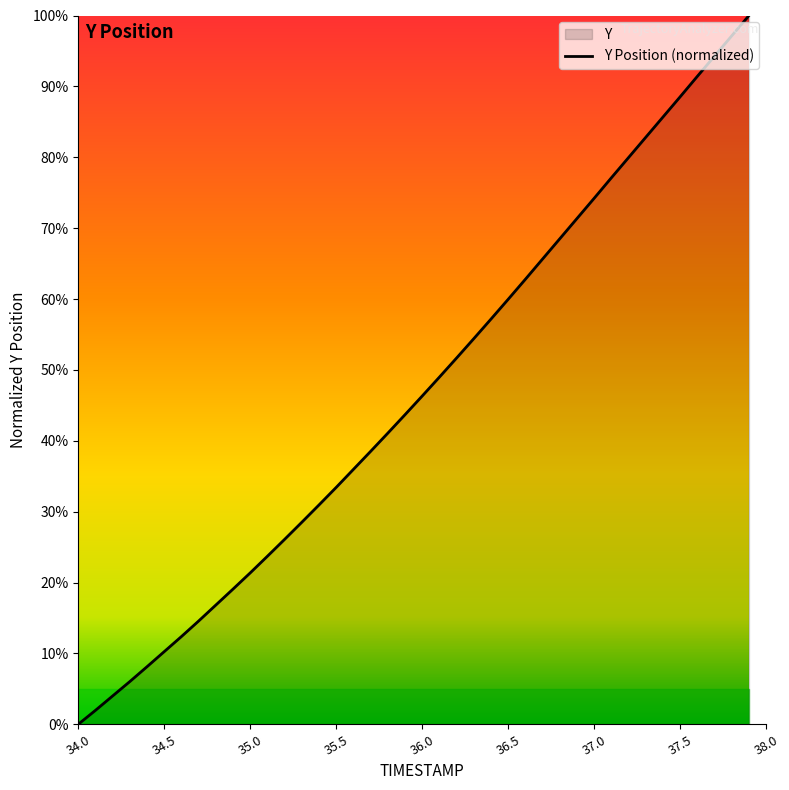

What is the maximum value shown in the chart?

100.0